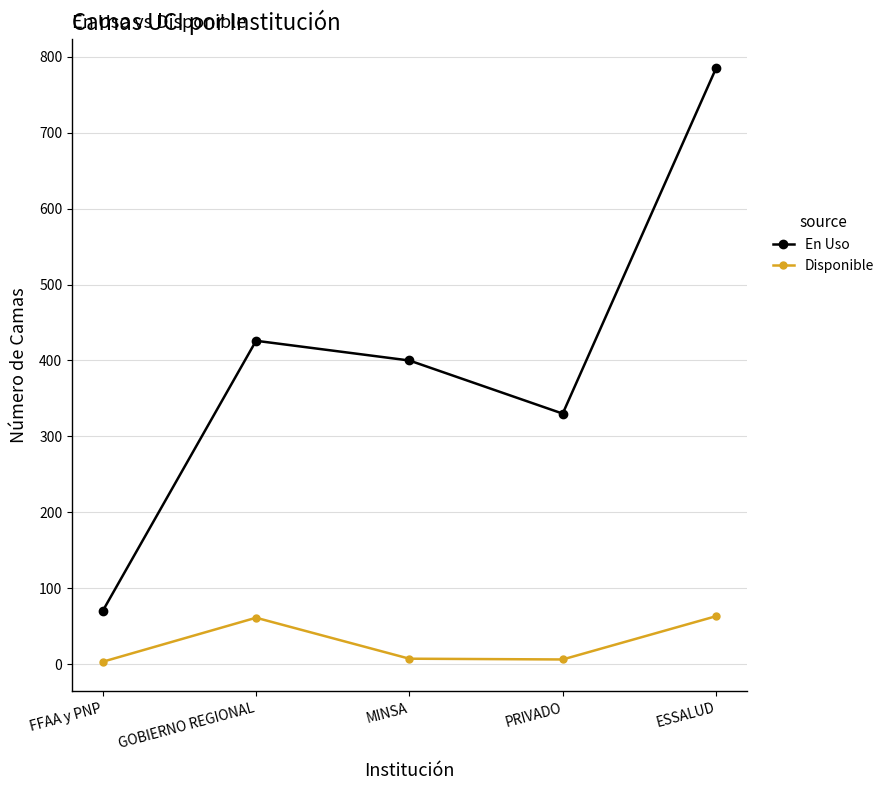

What is the sum of the Disponible values at PRIVADO and ESSALUD?

69